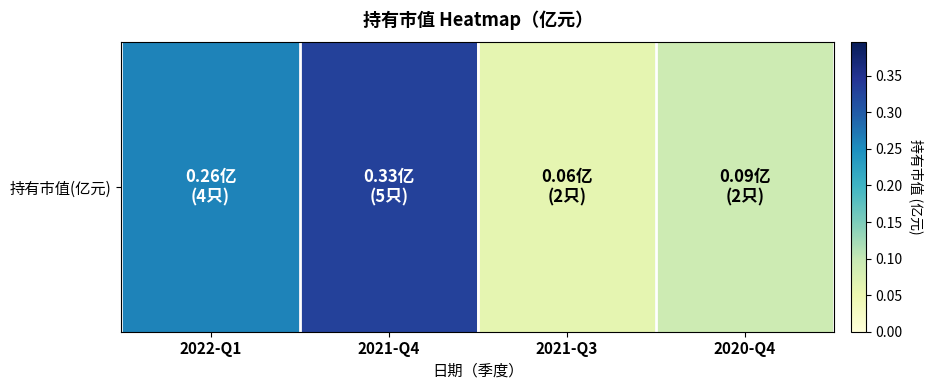

Reading right to left, extract all data points from this chart.

2020-Q4=0.1	2021-Q3=0.1	2021-Q4=0.3	2022-Q1=0.3